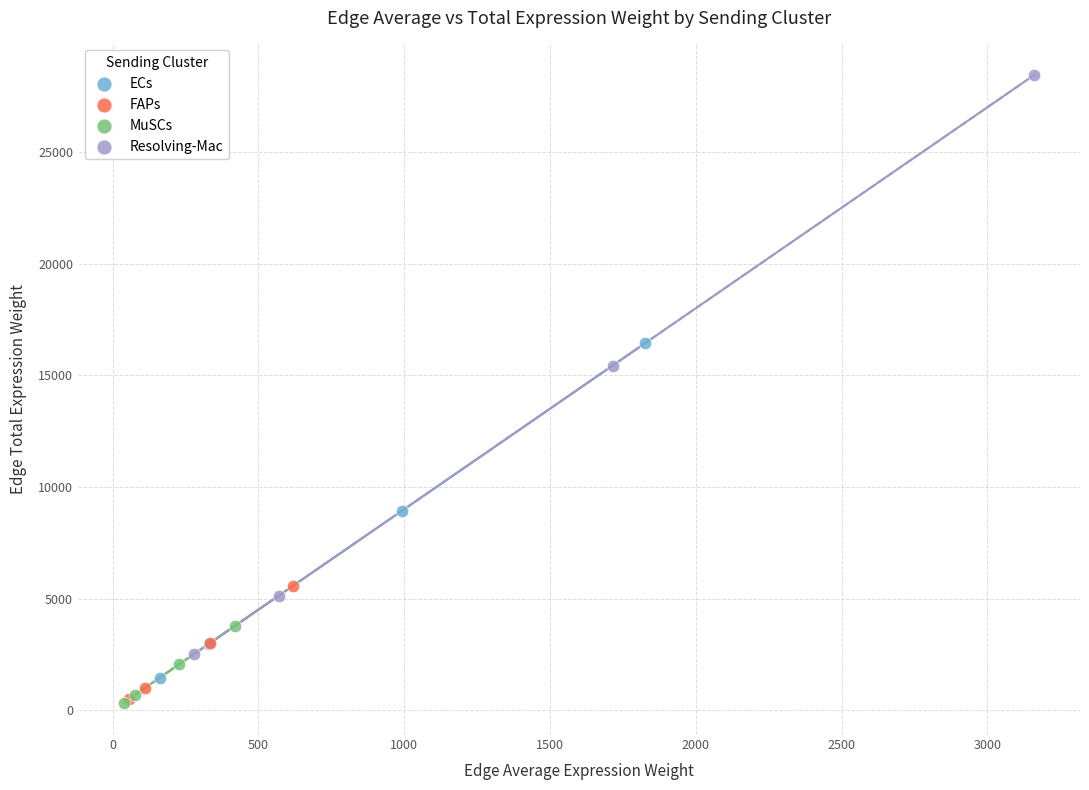

Which series contains the highest Y value?

Resolving-Mac